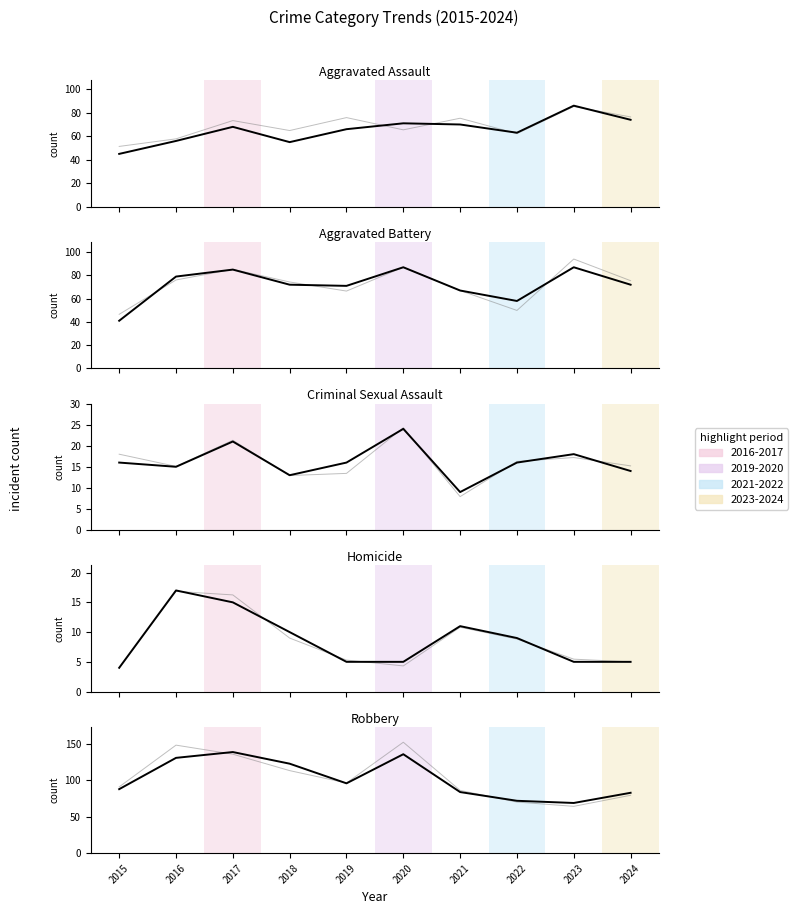

Where is the first local minimum for Aggravated Assault?

2018